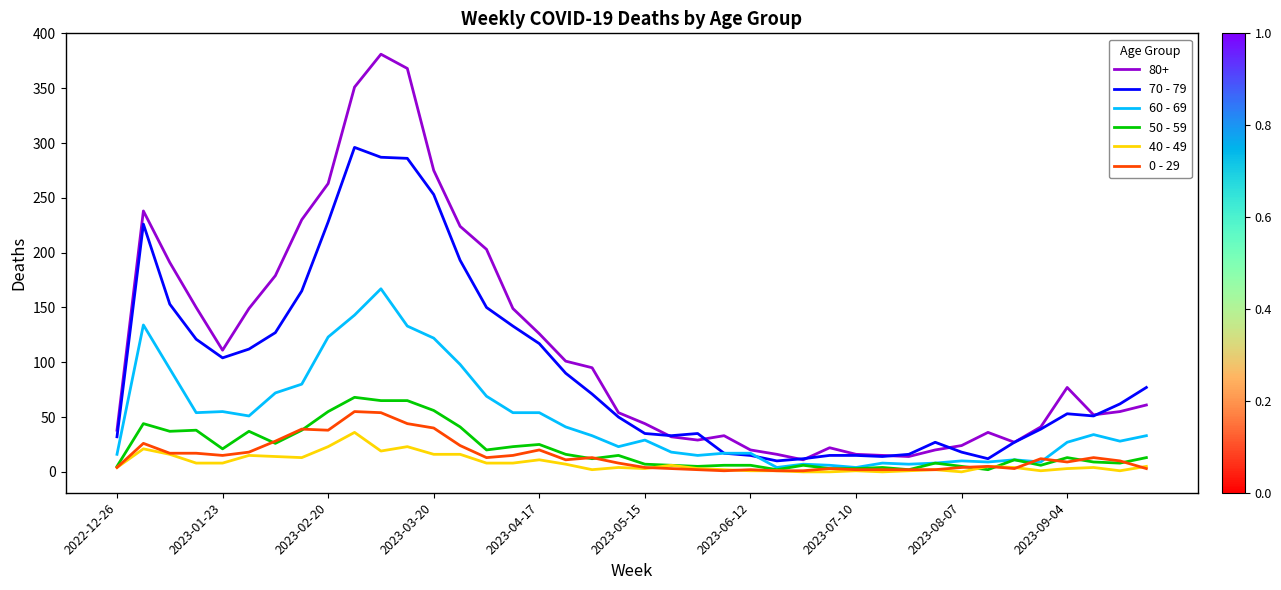

Which series has the largest range (max minus min)?

80+